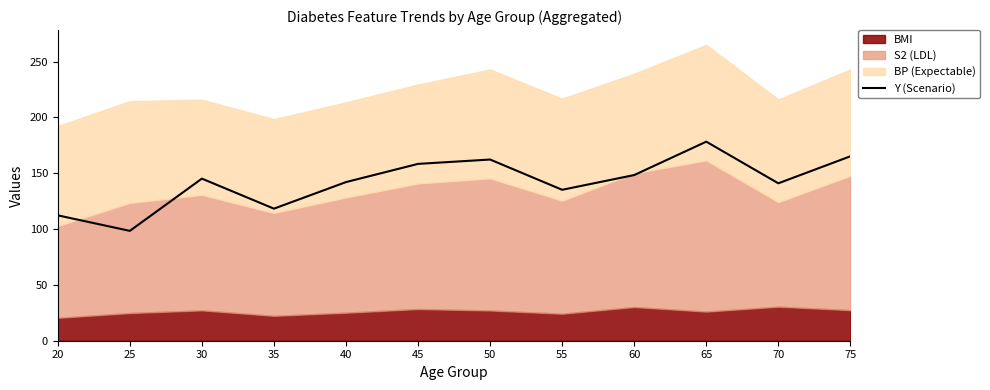

True or false: Y (Scenario) has a value of 135.2 at 55.

True